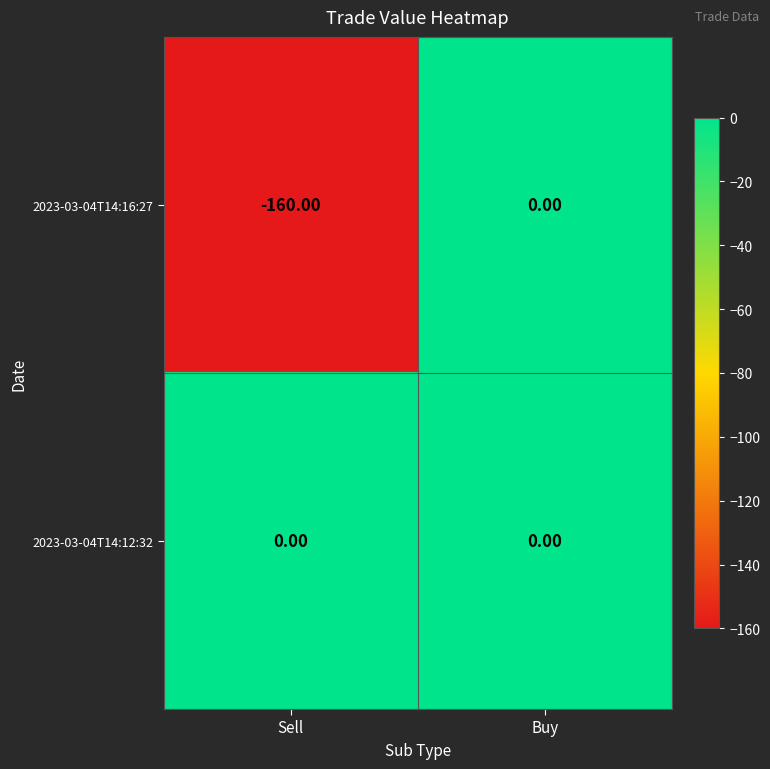

Which series changed the most between Sell and Buy?

2023-03-04T14:16:27